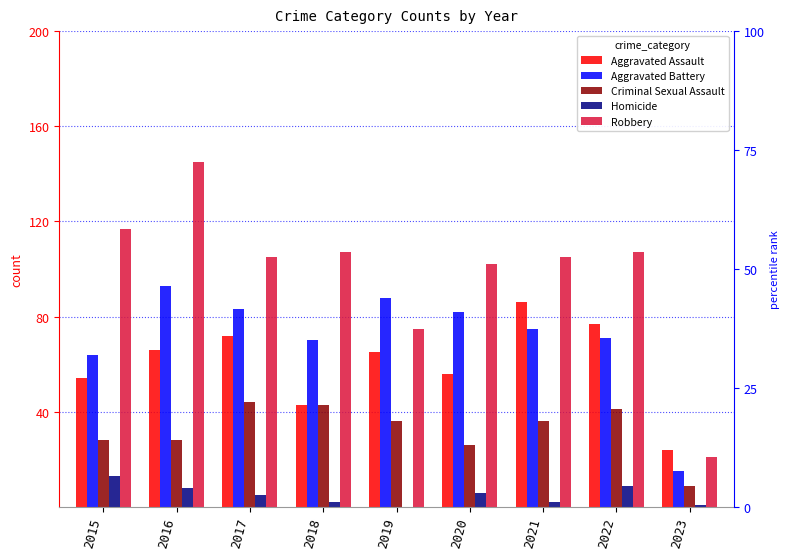

At which label does Aggravated Assault first exceed 65?

2016